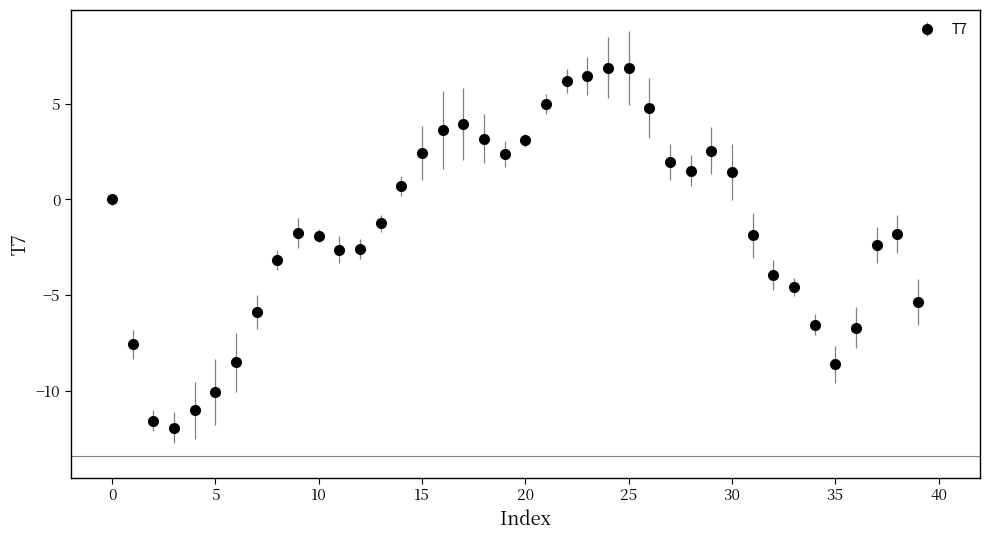

What is the sum of all values?

-58.7